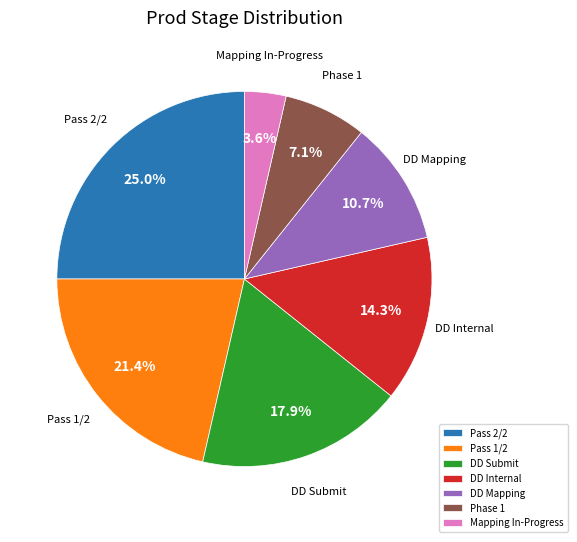

Rank the categories by value from highest to lowest.

Pass 2/2, Pass 1/2, DD Submit, DD Internal, DD Mapping, Phase 1, Mapping In-Progress